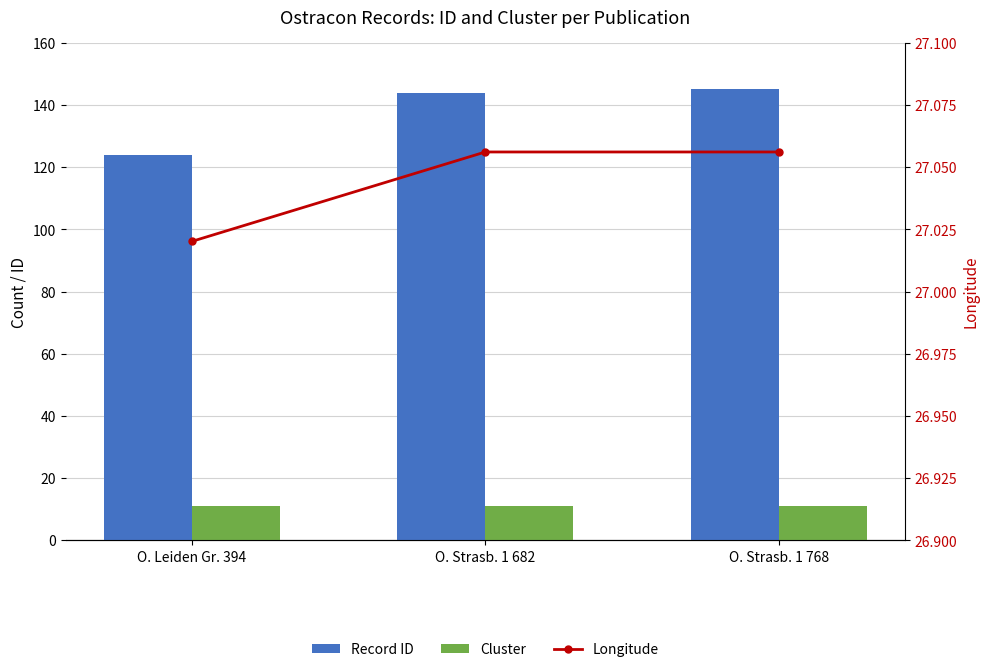

What is the difference between the Record ID values at O. Leiden Gr. 394 and O. Strasb. 1 768?

21.0